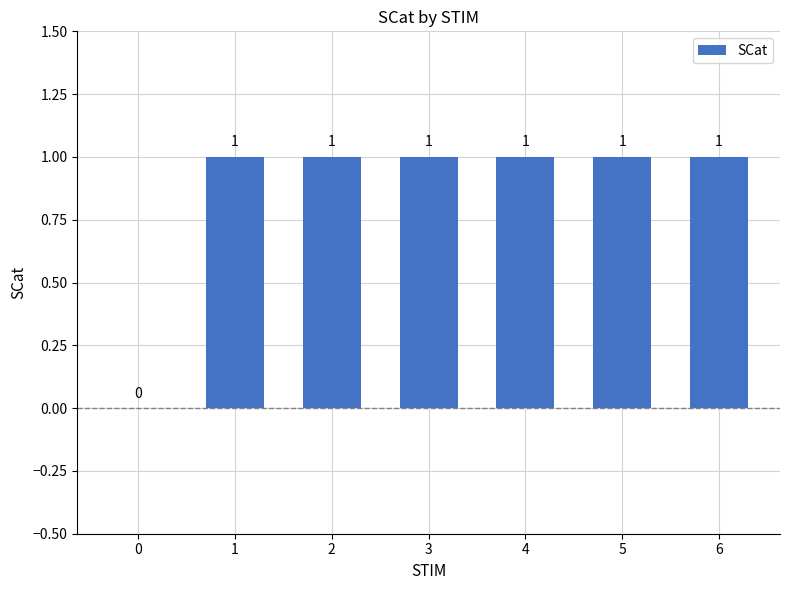

What is the change in value from 0 to 1?

+1